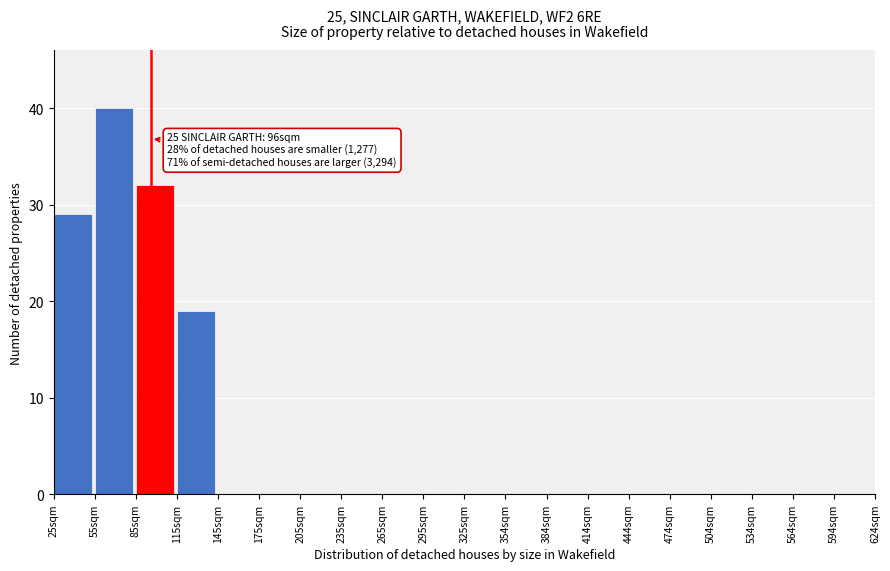

Reading left to right, what are all the values shown in this chart?

25sqm=29	55sqm=40	85sqm=32	115sqm=19	145sqm=0	175sqm=0	205sqm=0	235sqm=0	265sqm=0	295sqm=0	325sqm=0	354sqm=0	384sqm=0	414sqm=0	444sqm=0	474sqm=0	504sqm=0	534sqm=0	564sqm=0	594sqm=0